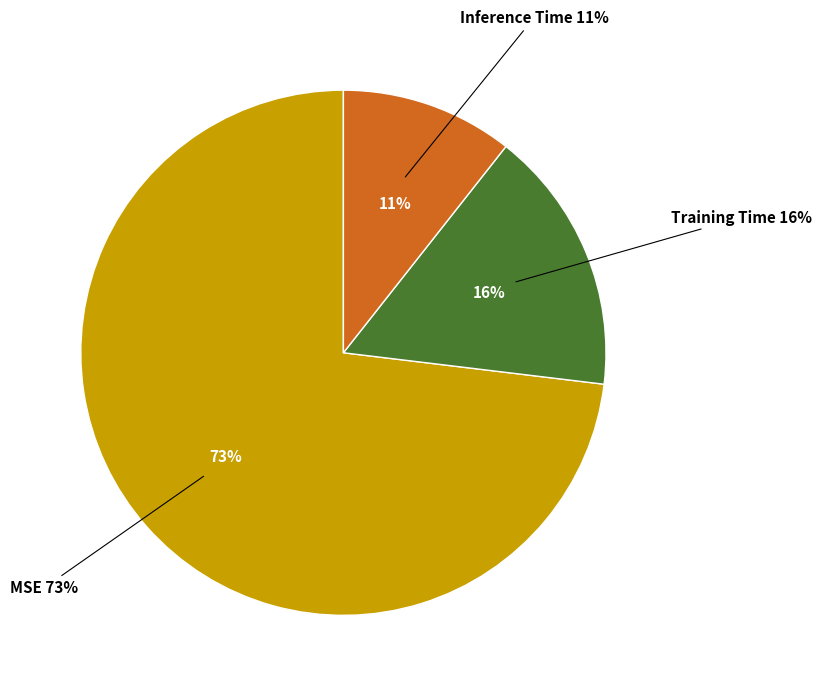

To the nearest percent, what is the combined percentage of Inference Time and MSE?

84%